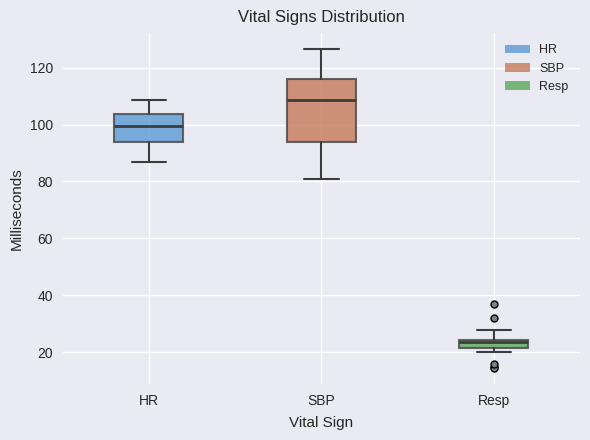

Which box has the highest median line?

SBP